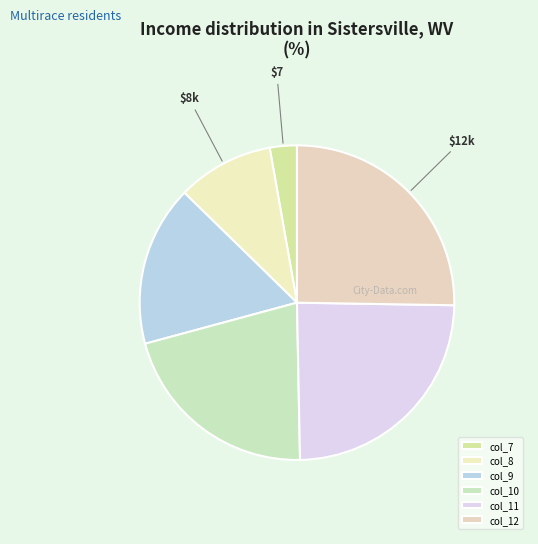

Which category has the biggest portion of the pie?

col_12